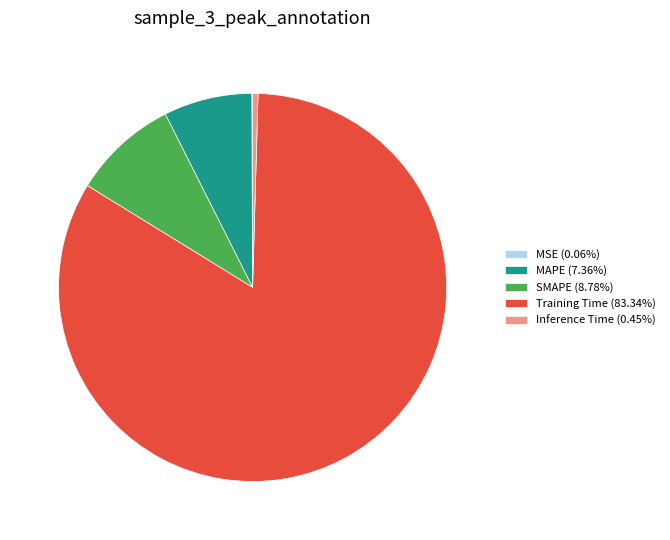

True or false: SMAPE accounts for 9% of the total.

True